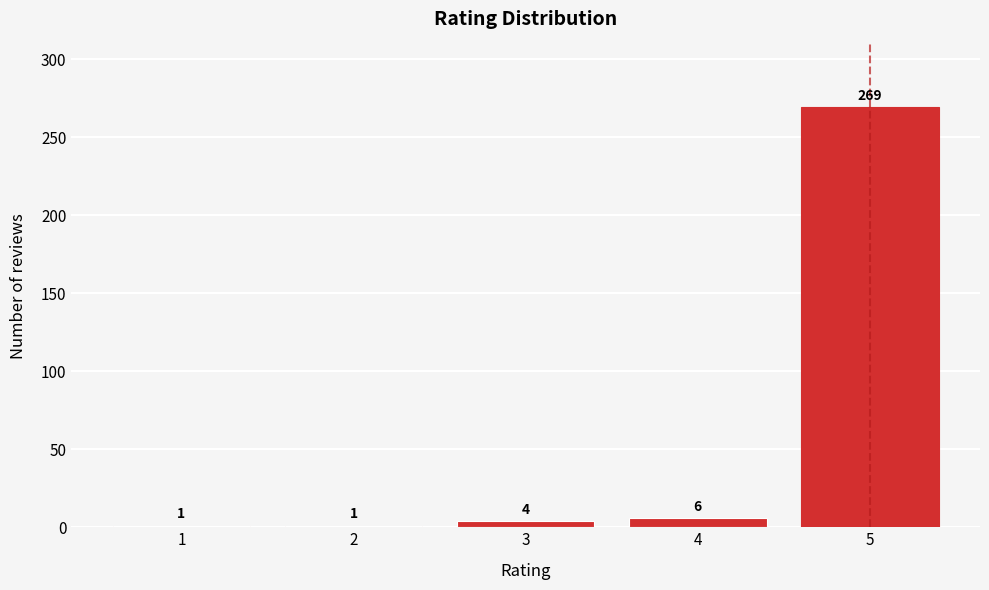

Reading left to right, what are all the values shown in this chart?

1	1	4	6	269